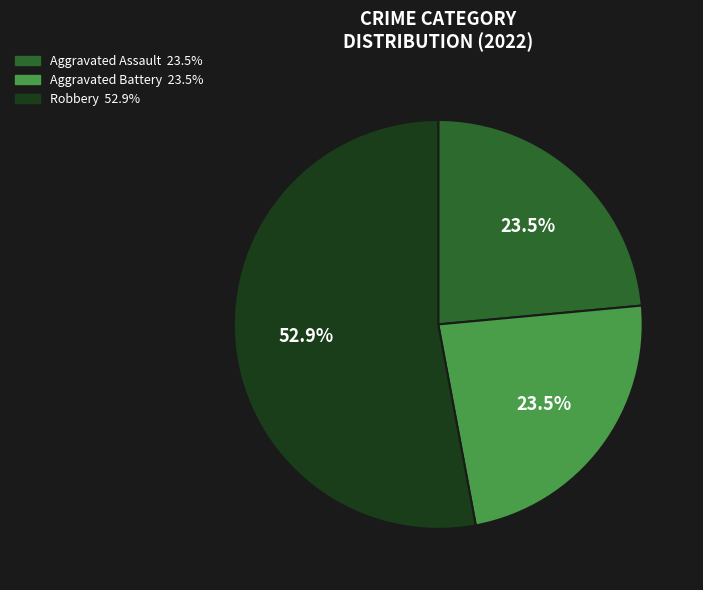

To the nearest percent, what is the difference between the largest and smallest slice percentages?

29%